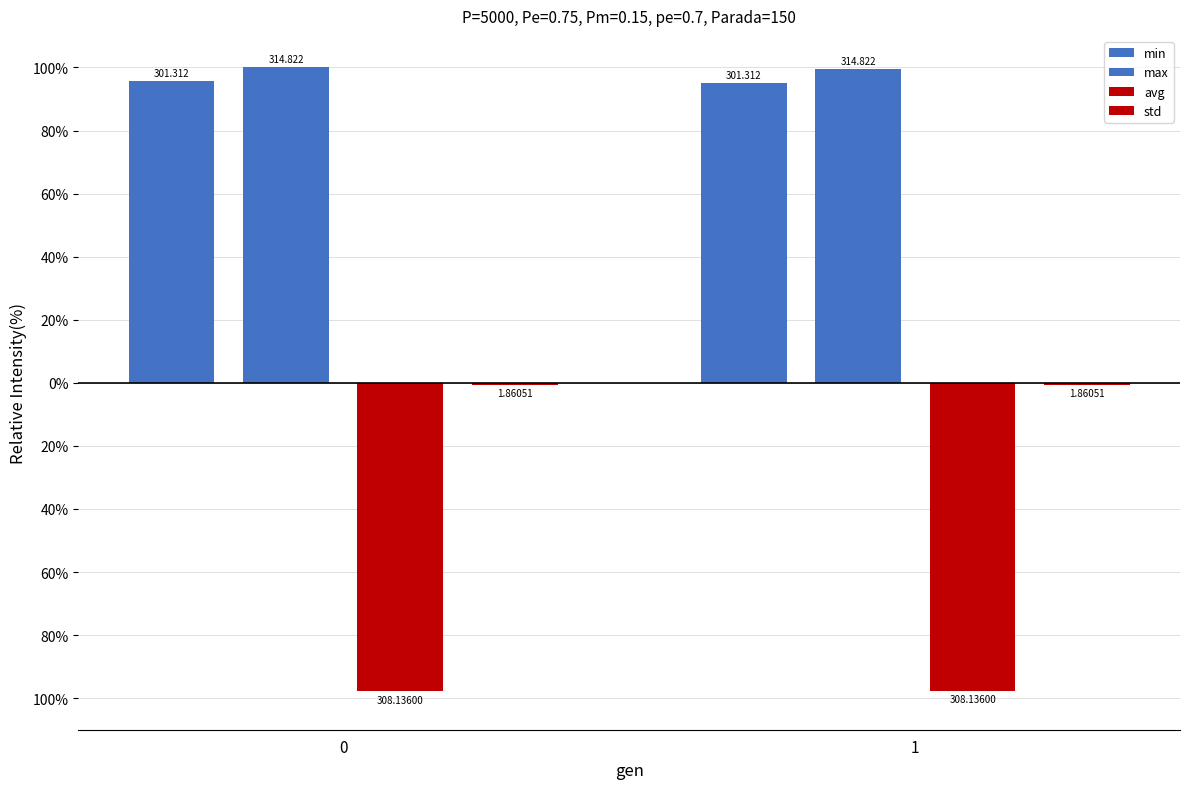

Are the bars grouped side by side (vs. stacked)?

Yes